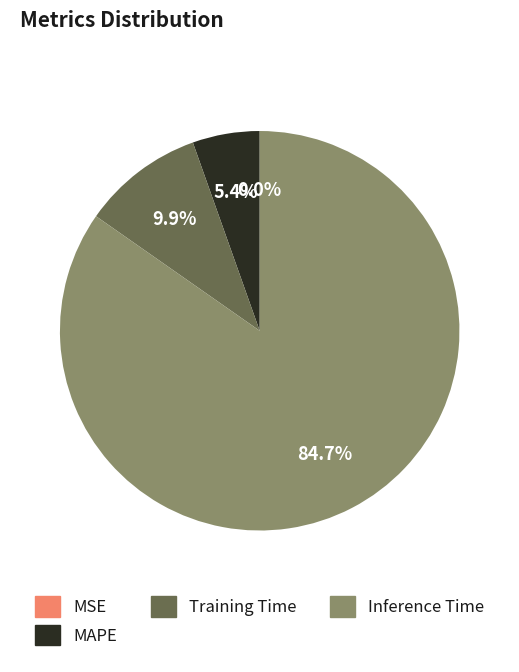

To the nearest percent, what is the average slice percentage?

25%